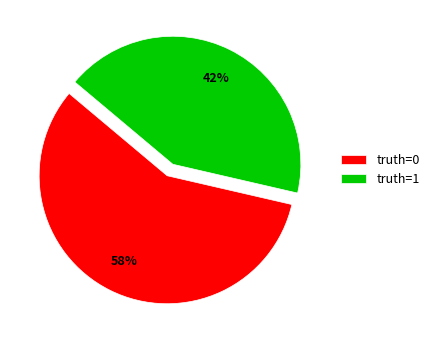

How many segments does this pie chart have?

2